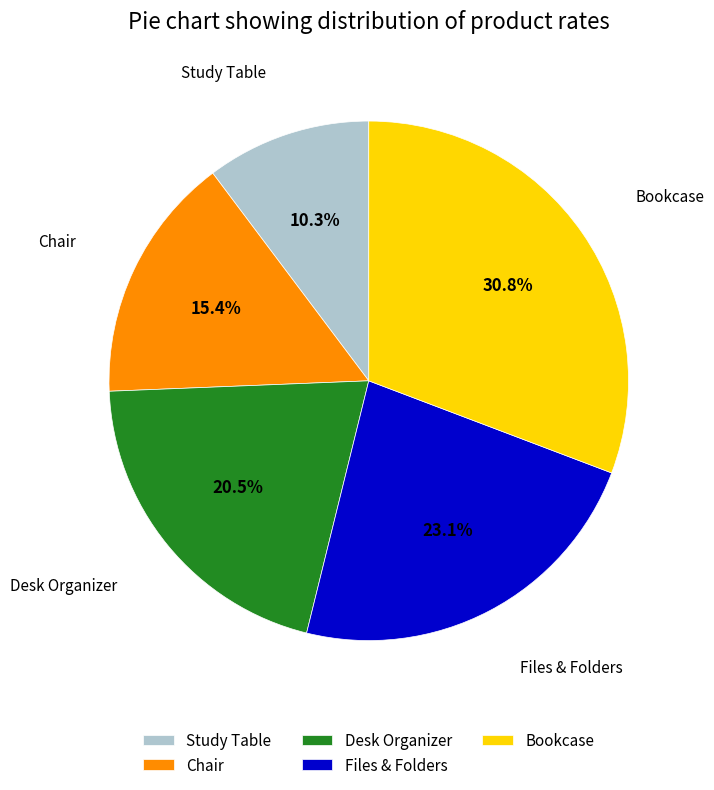

Which category has the biggest portion of the pie?

Bookcase